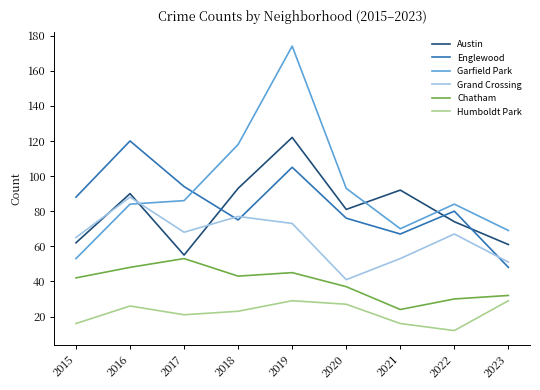

Is the value of Englewood at 2020 greater than the value of Garfield Park at 2019?

No